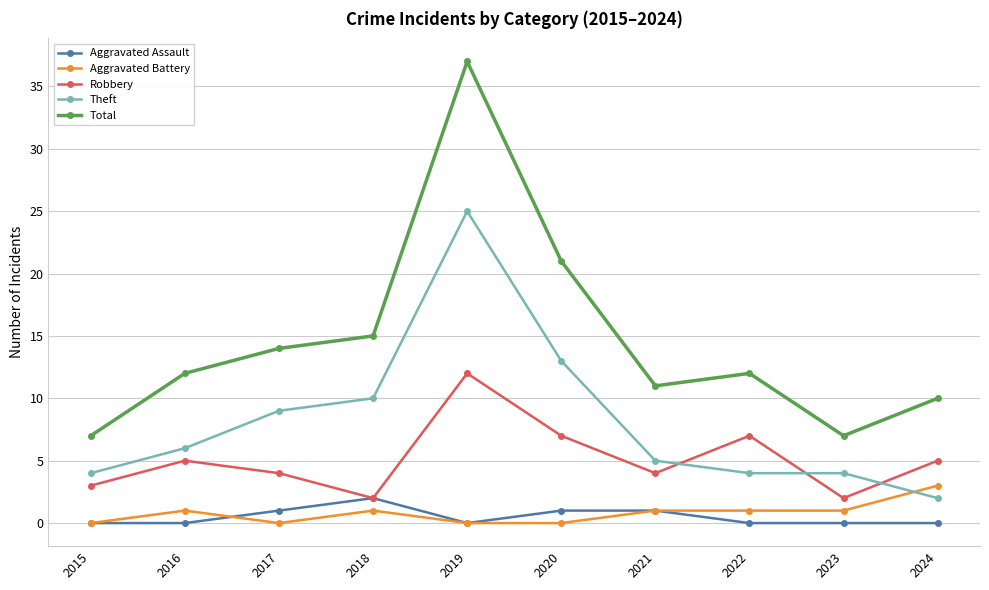

At which label does Aggravated Assault reach its peak?

2018